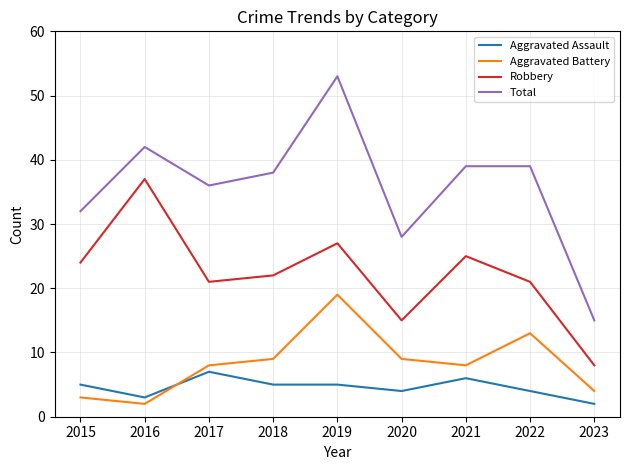

True or false: Aggravated Assault has a value of 7 at 2017.

True